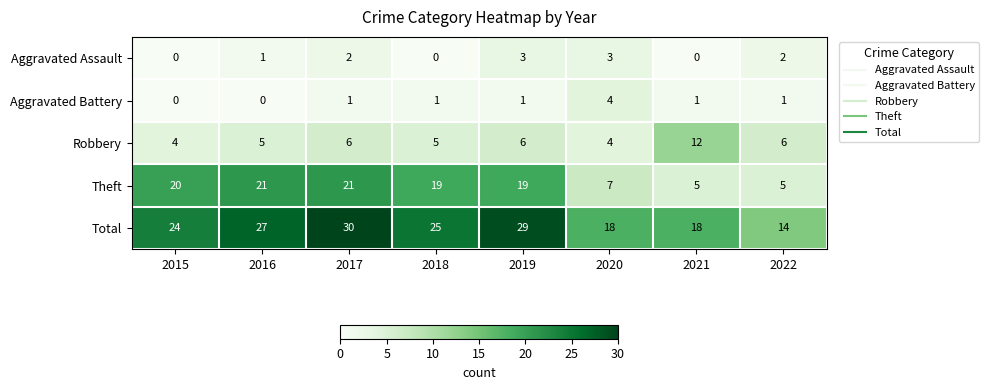

True or false: Theft has a value of 19 at 2019.

True